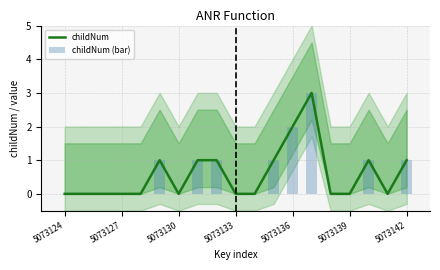

How many groups of bars are there?

19